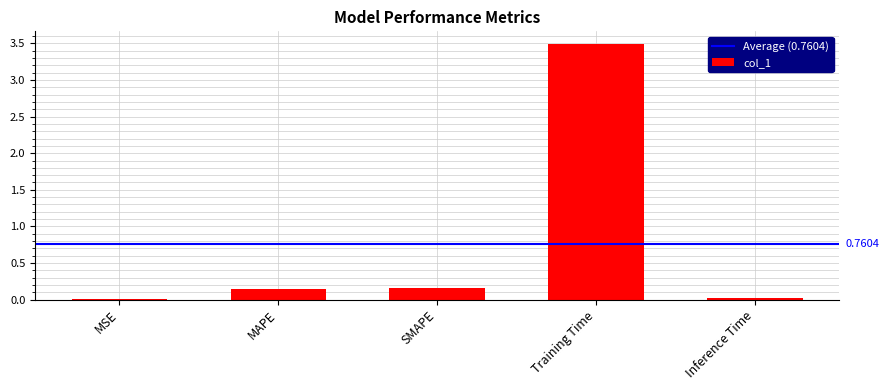

Does the chart contain stacked bars?

No